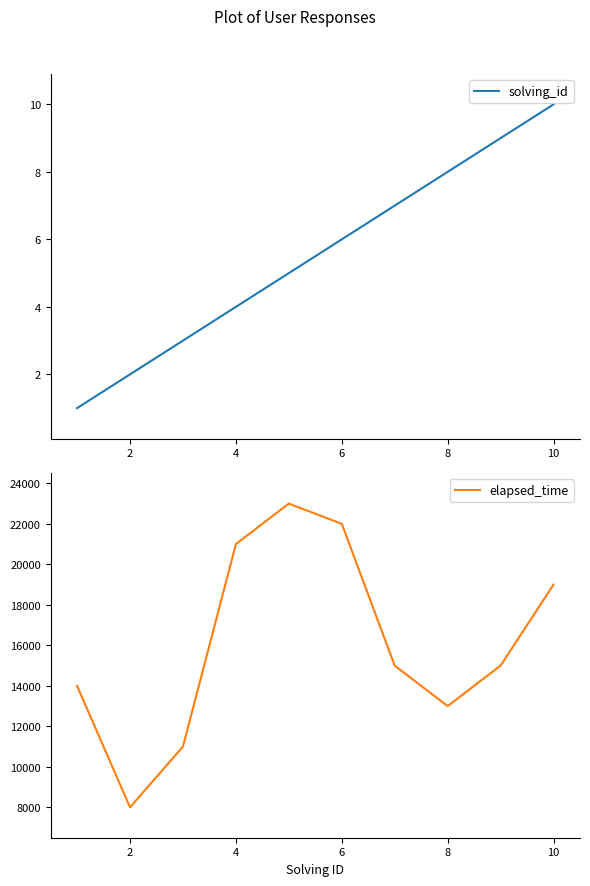

The value of solving_id at 2 is 1. True or false?

False